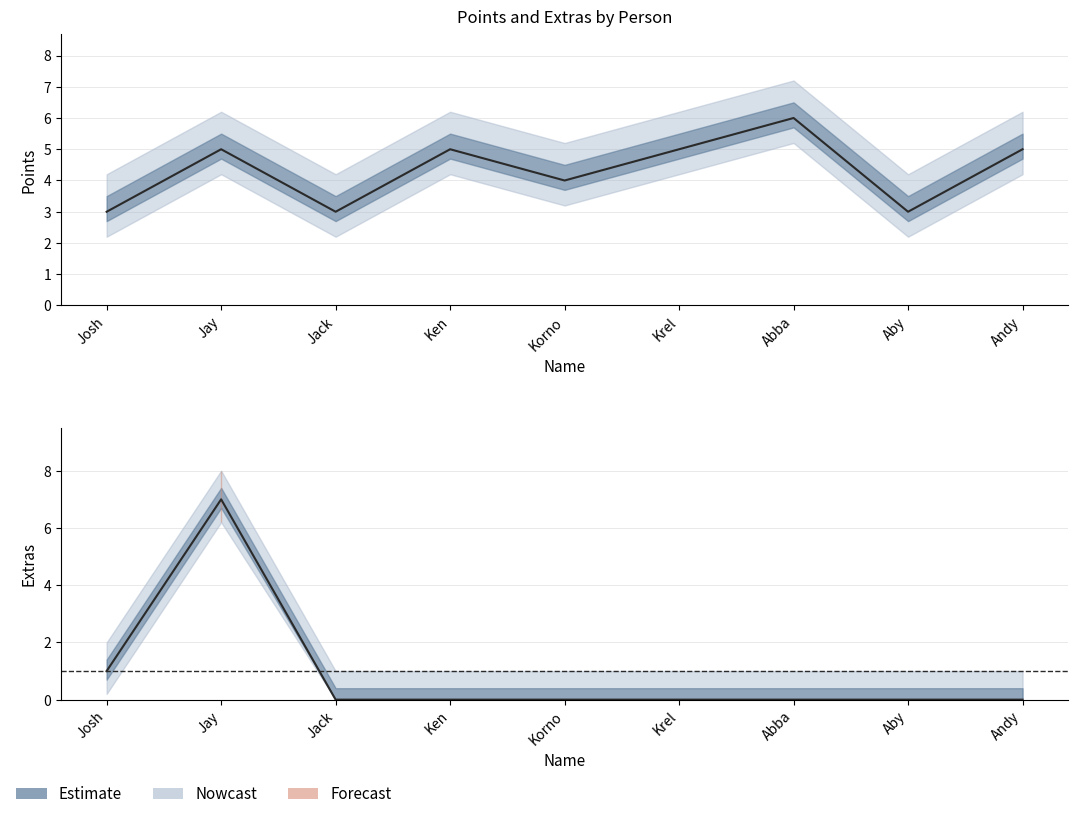

In points, how many points are lower than both neighbors (excluding endpoints)?

3